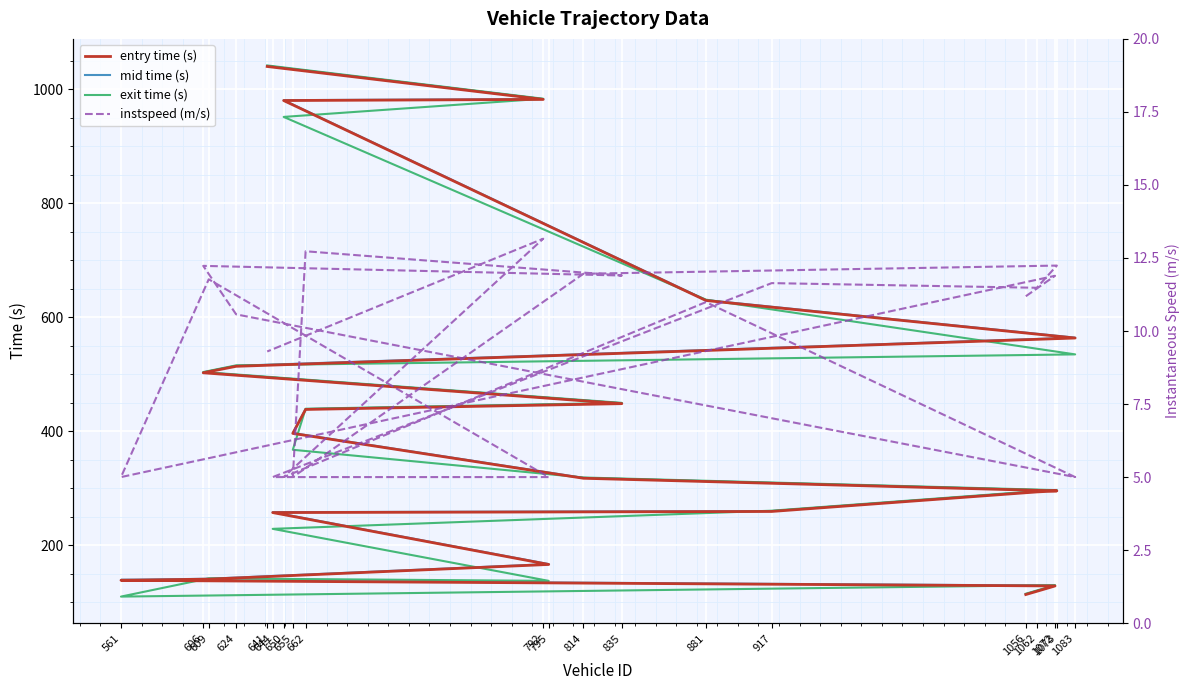

How many lines are shown in the chart?

4